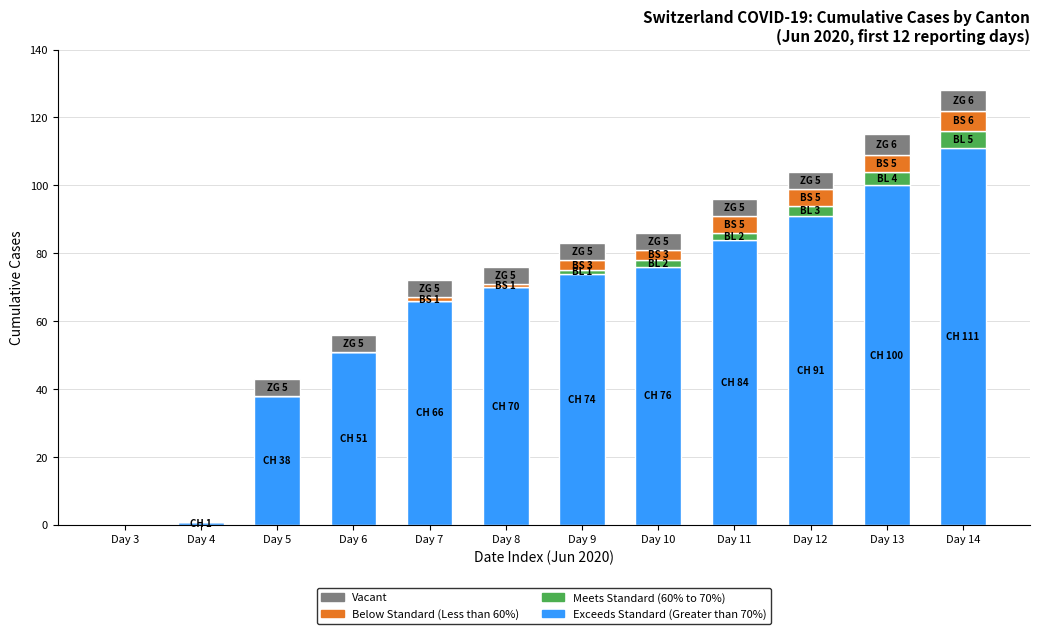

At which label does Exceeds Standard (Greater than 70%) reach its peak?

Day 14